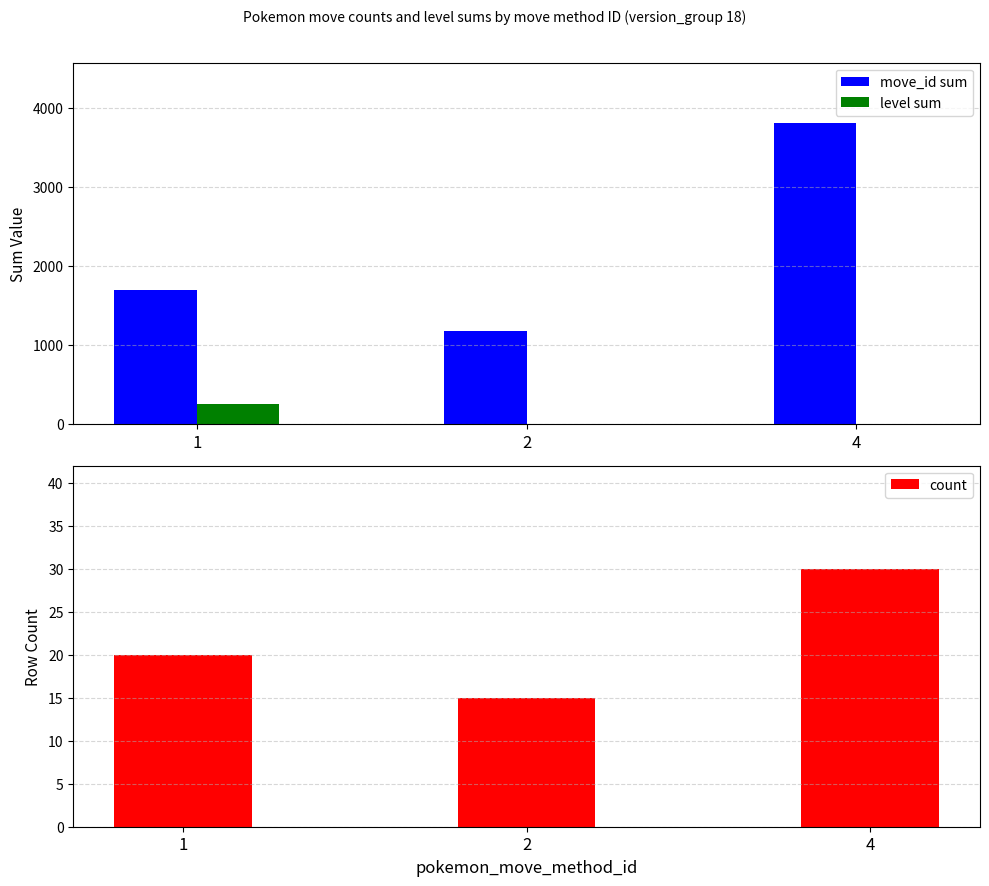

How many bars are there in each group?

3